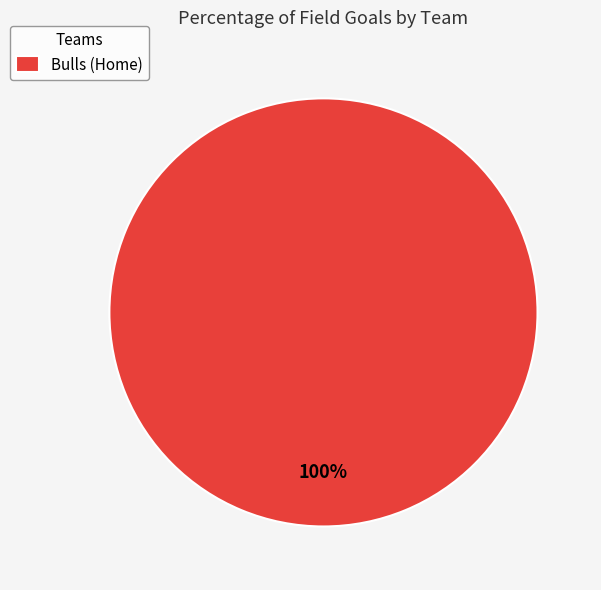

True or false: Bulls (Home) accounts for 100% of the total.

True